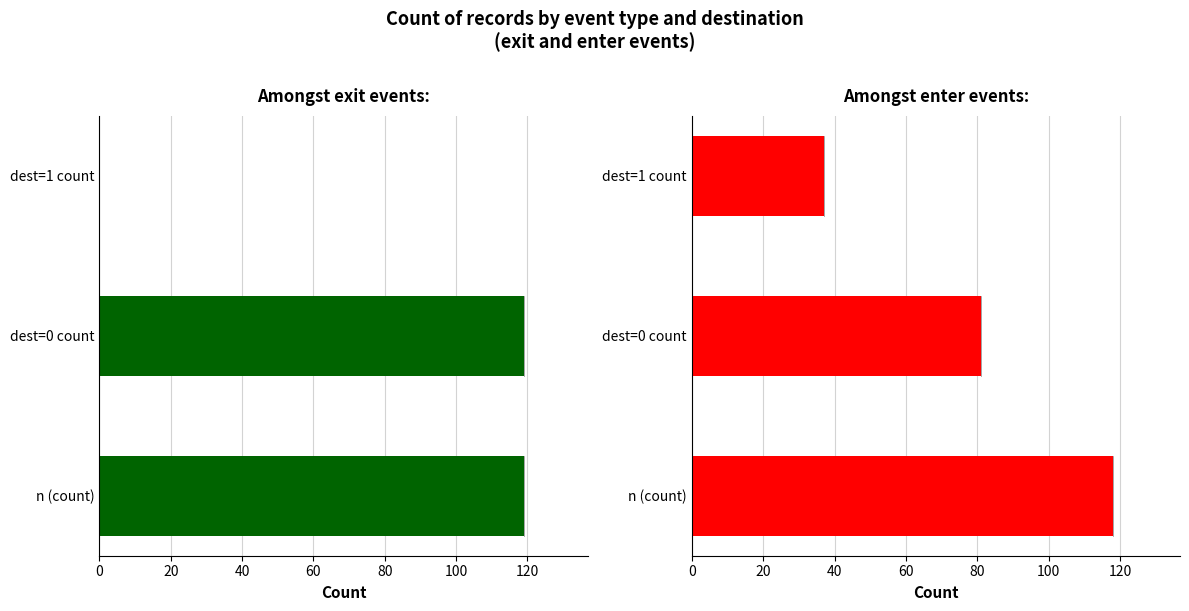

Between dest=0 count and dest=1 count, which series saw the biggest shift?

exit events